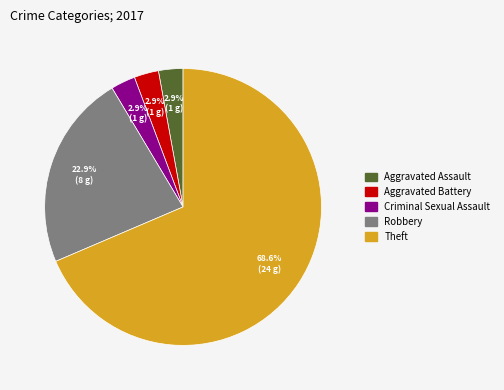

What is the largest slice in the pie chart?

Theft